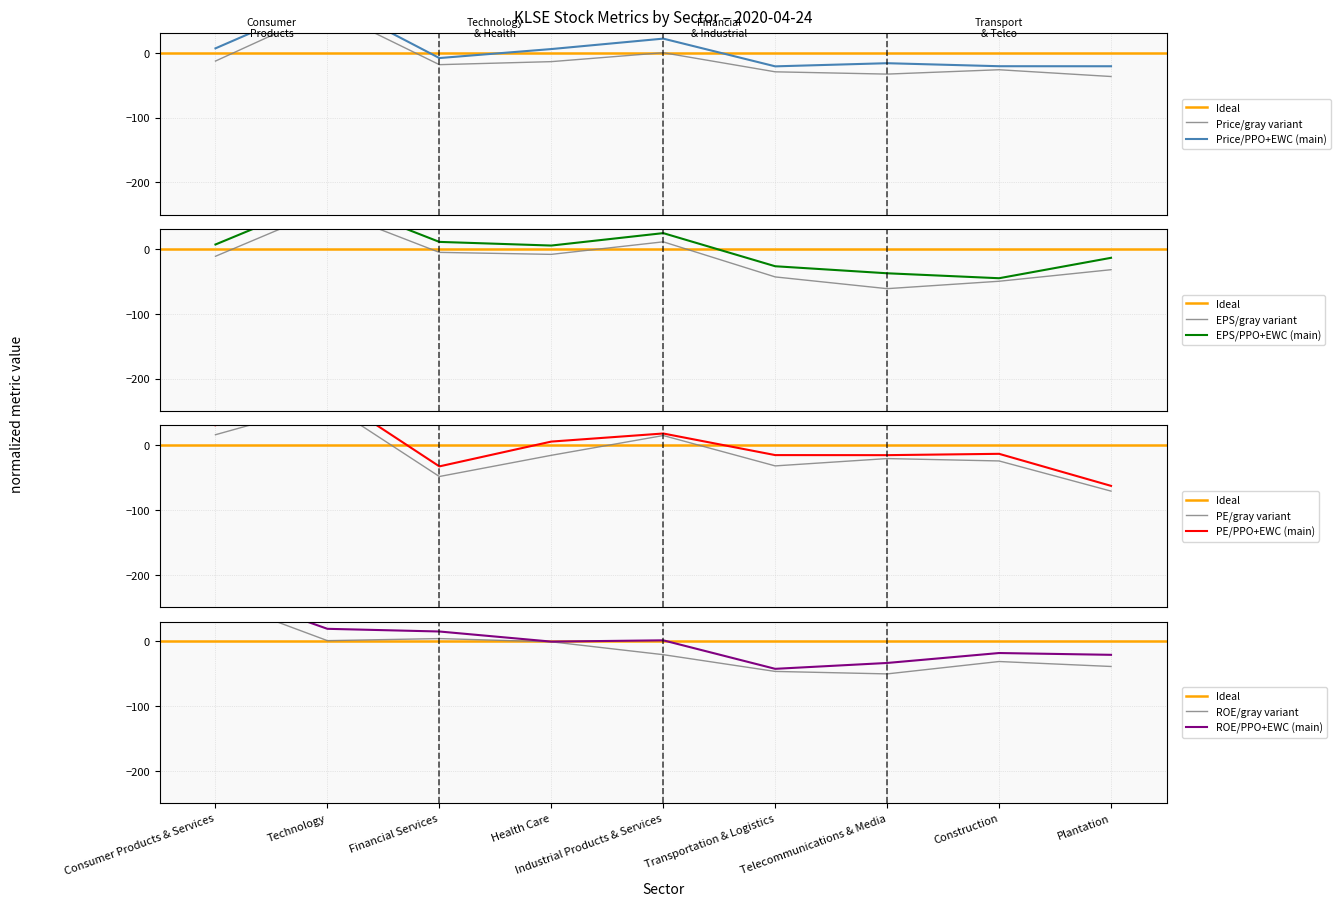

Which has a higher value, Financial Services or Transportation & Logistics?

Financial Services